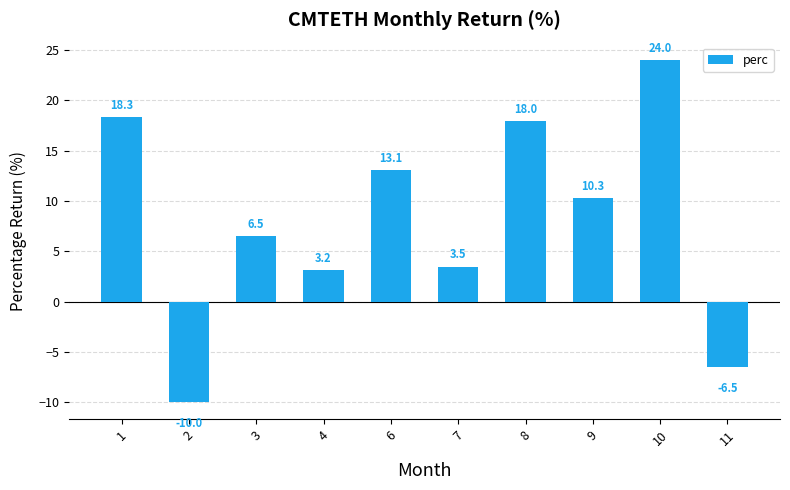

What is the difference between the maximum and minimum values?

34.0